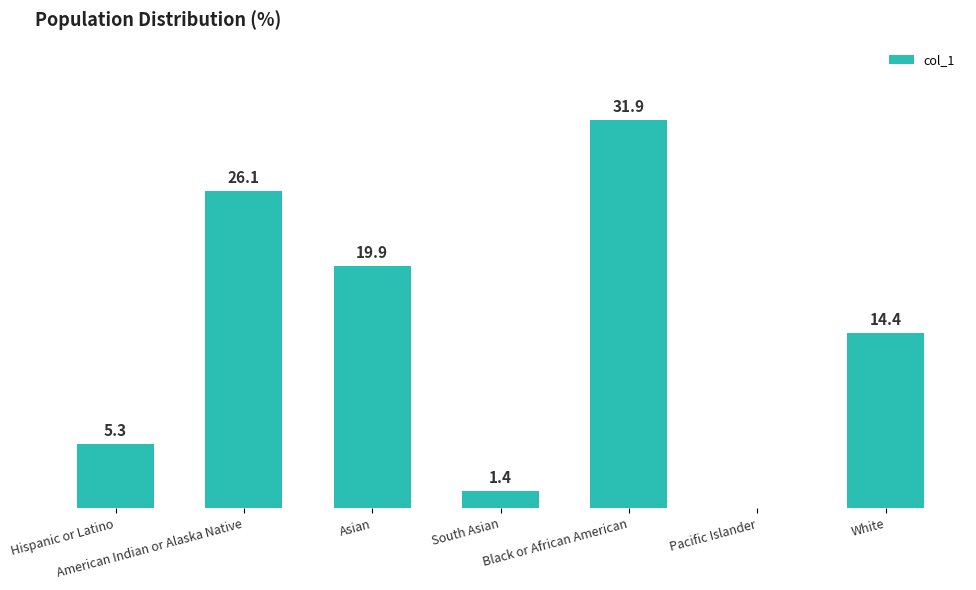

At which category does the chart reach its peak across all series?

Black or African American